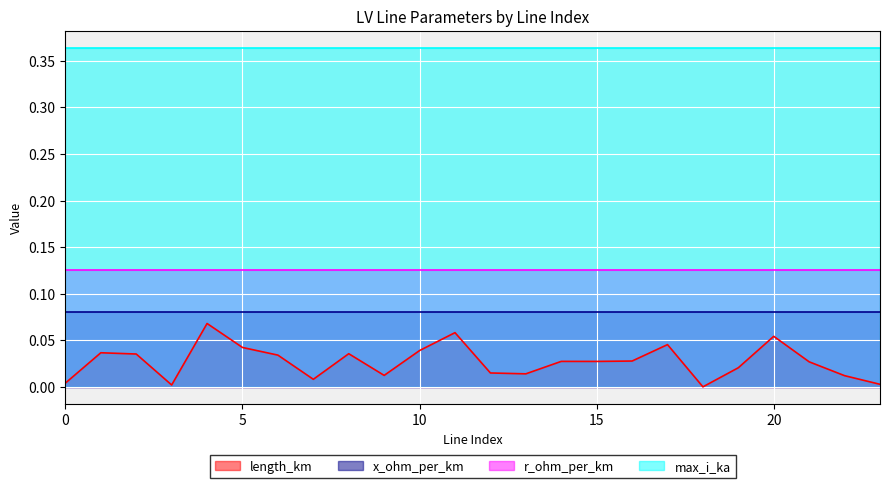

What is the sum of all r_ohm_per_km values?

3.0